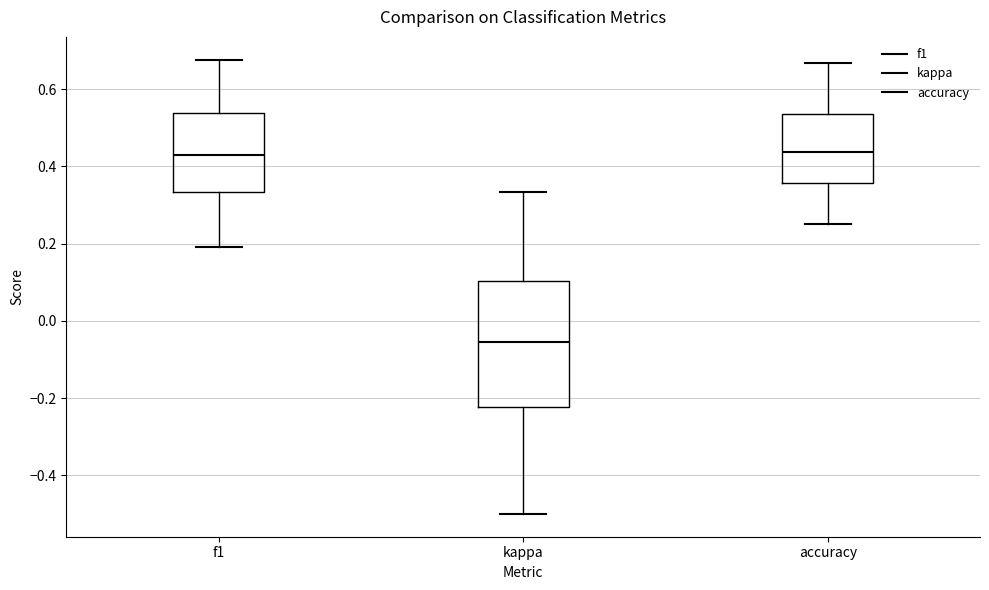

Reading left to right, read every box against the y-axis: the position of its median line, the range the box covers, and the ends of its whiskers. The values are not printed on the chart, so give them approximately, as read against the axis.

f1: median 0.44, box 0.34 to 0.54, whiskers 0.20 to 0.68
kappa: median -0.06, box -0.22 to 0.10, whiskers -0.50 to 0.34
accuracy: median 0.44, box 0.36 to 0.54, whiskers 0.26 to 0.66